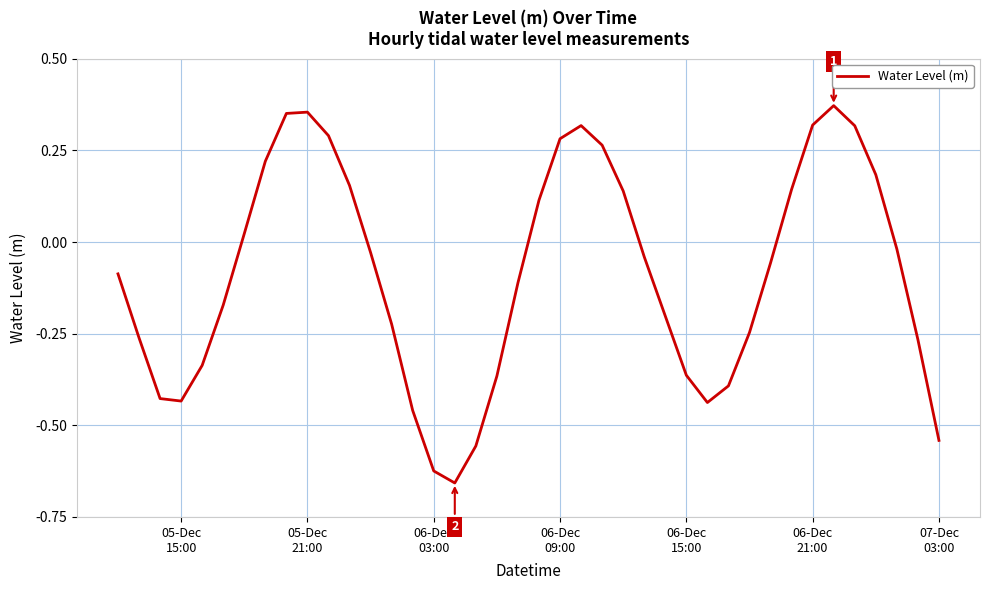

What is the difference between the maximum and minimum values?

1.0